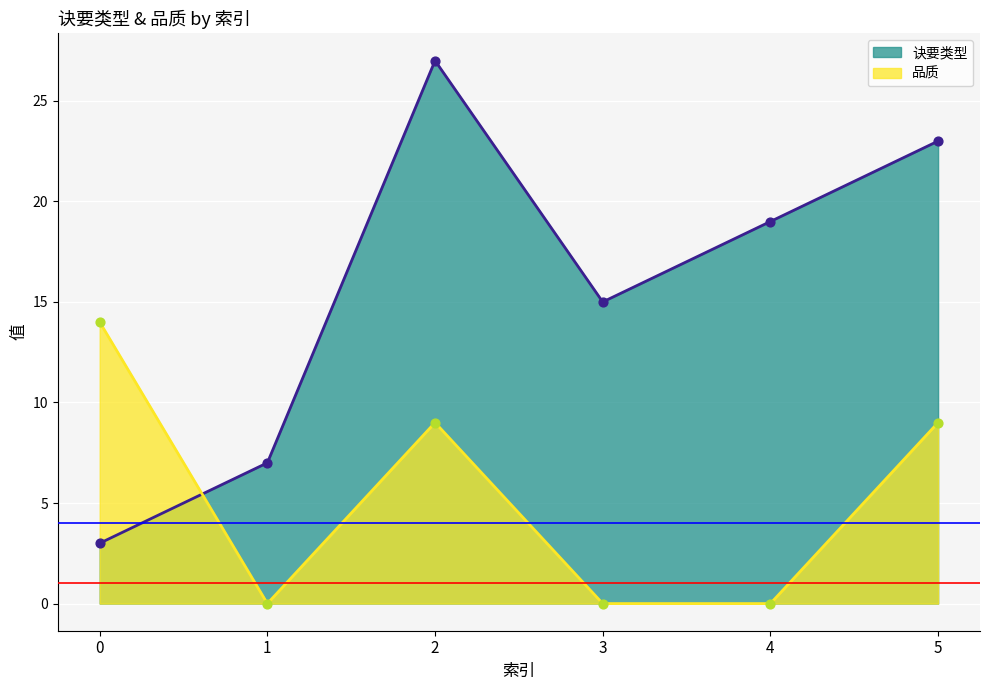

At which category is the sum across all series the highest?

2